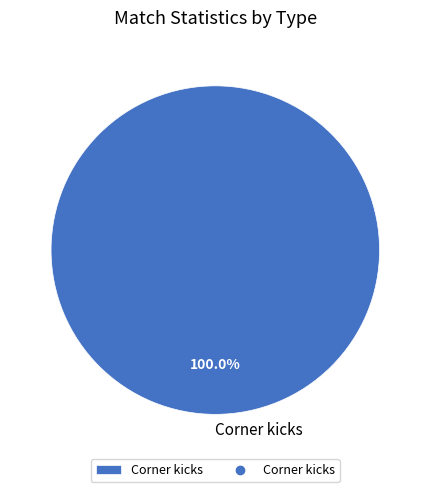

How many slices are in this pie chart?

1